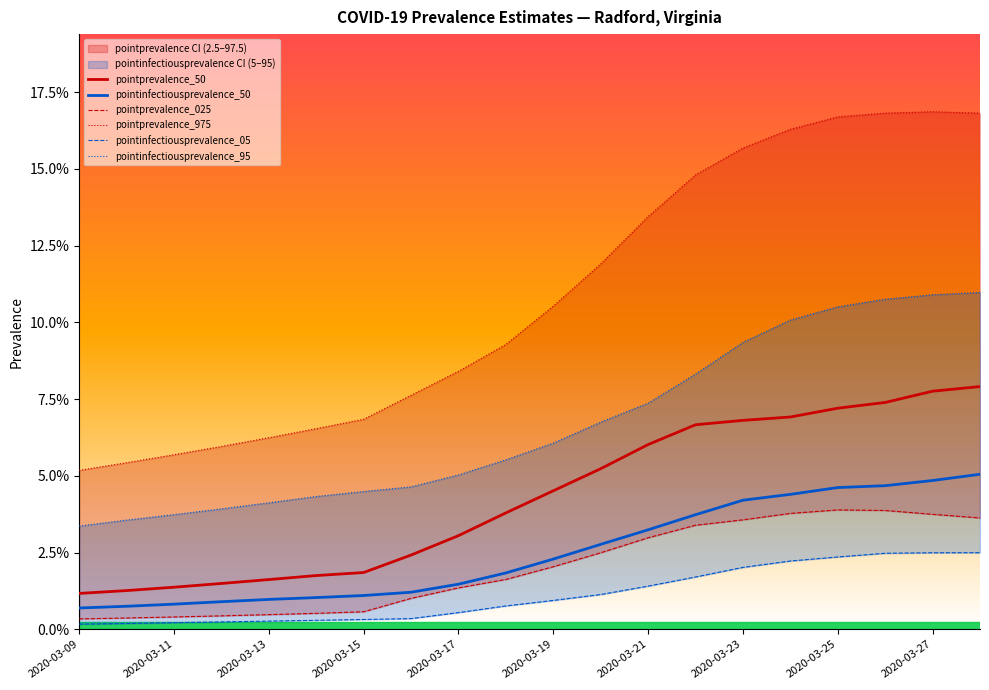

True or false: pointprevalence_50 has more than 2 interior local peaks.

False